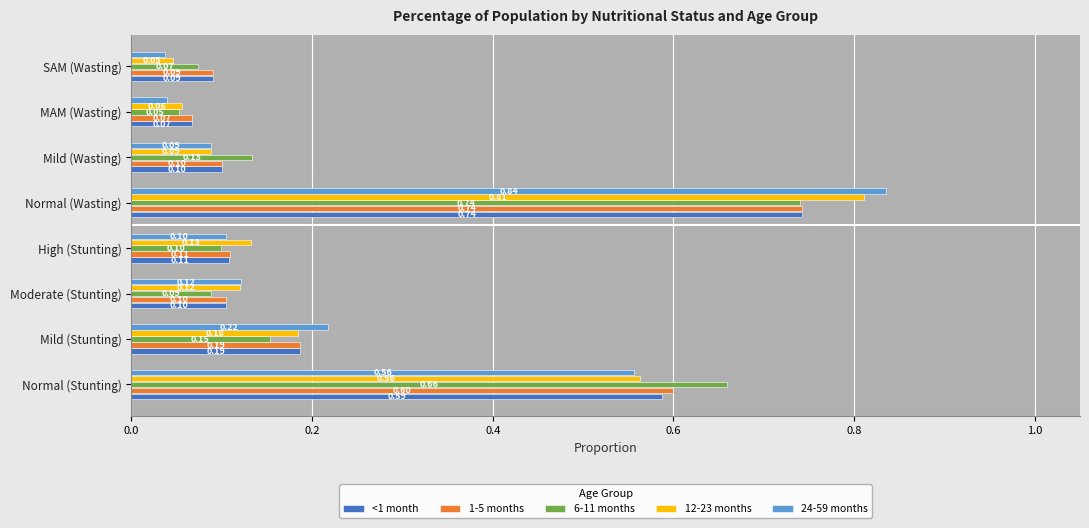

Where is 12-23 months nearest to the value 0?

SAM (Wasting)